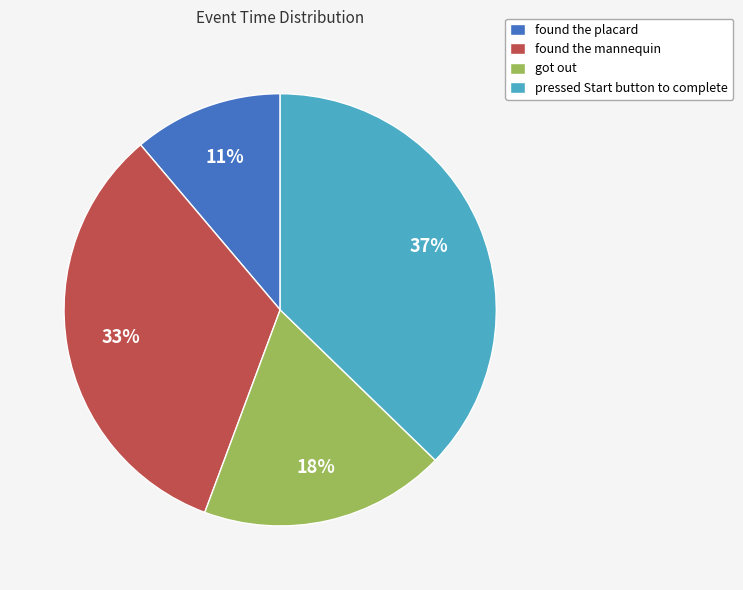

Rank the categories by value from highest to lowest.

pressed Start button to complete, found the mannequin, got out, found the placard